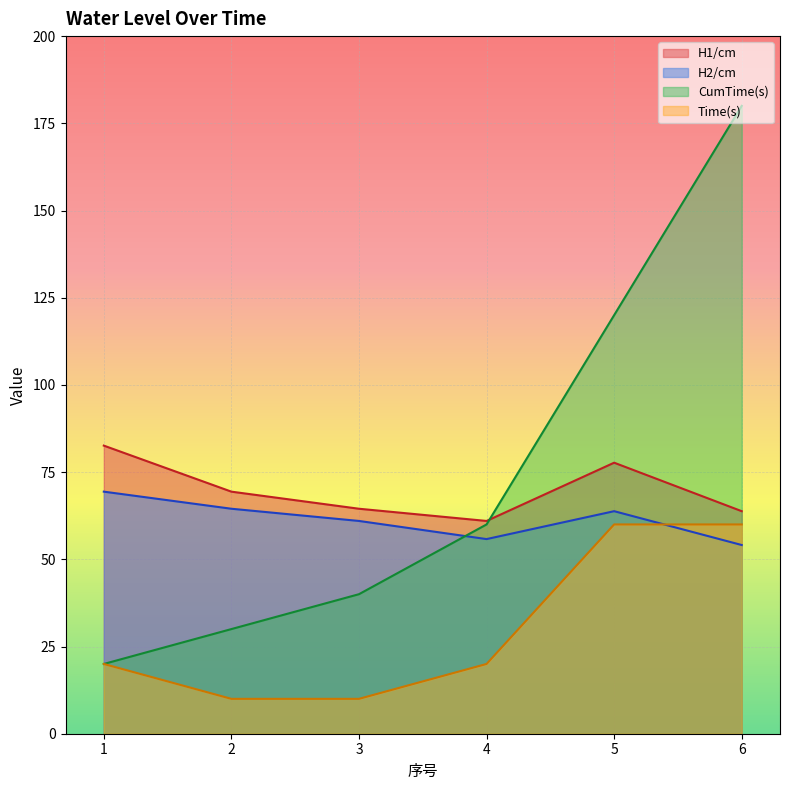

What is the difference between the maximum and minimum values in the Time(s) series?

50.0